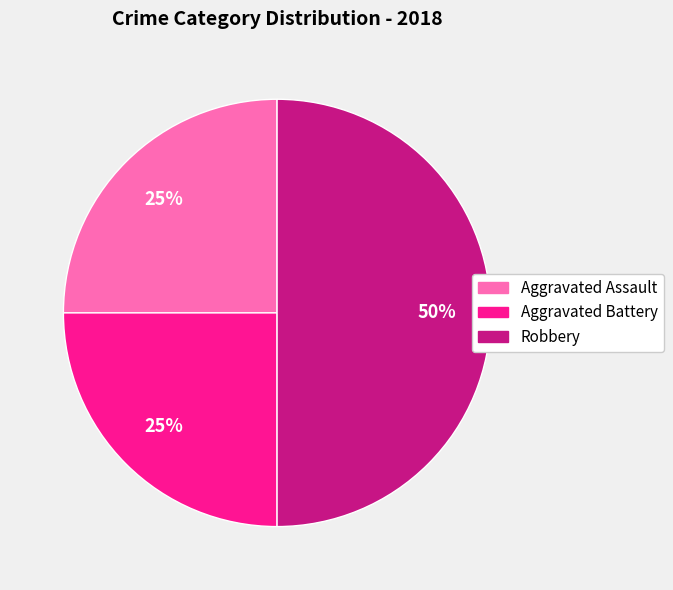

What is the largest slice in the pie chart?

Robbery